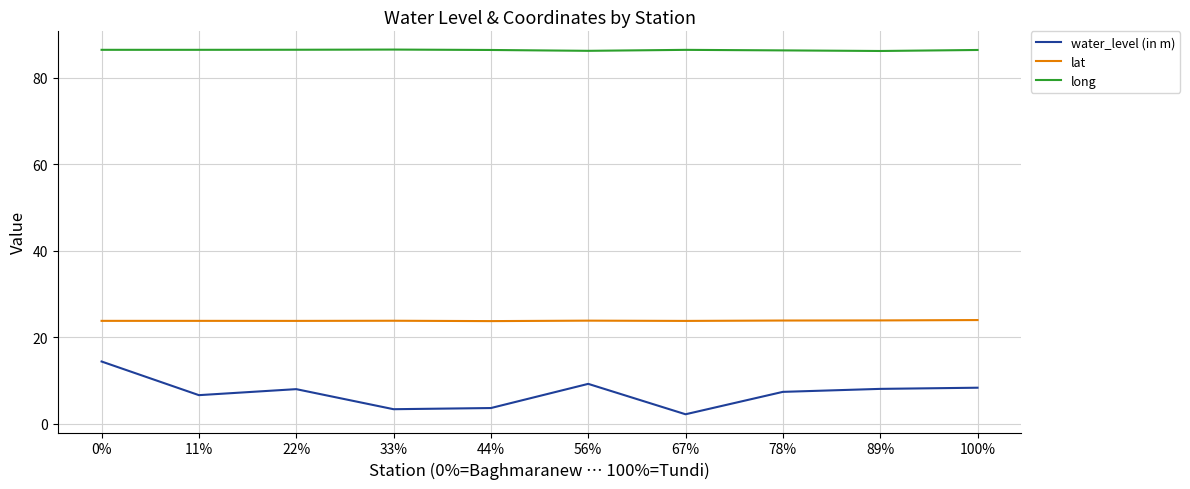

True or false: water_level (in m) and lat intersect in this chart.

False